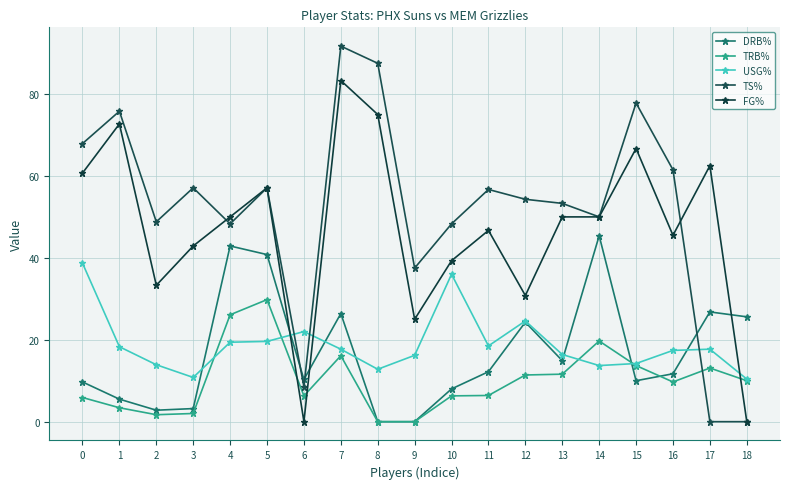

Between which two adjacent categories do FG% and TRB% first intersect?

5 and 6